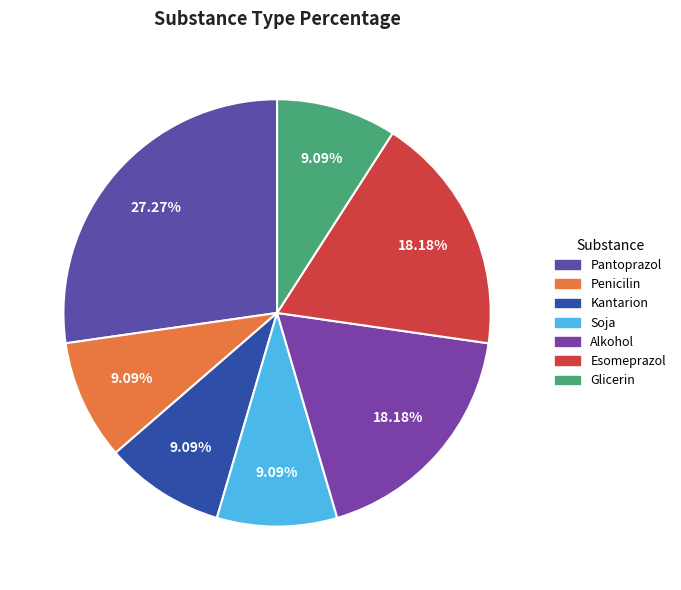

Count the number of slices in the pie.

7